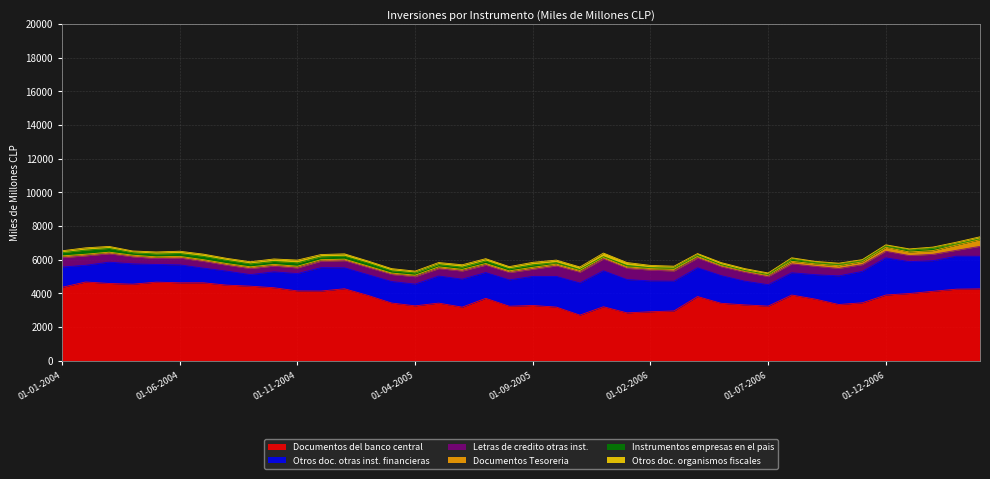

What is the sum of all Documentos del banco central values?

151714